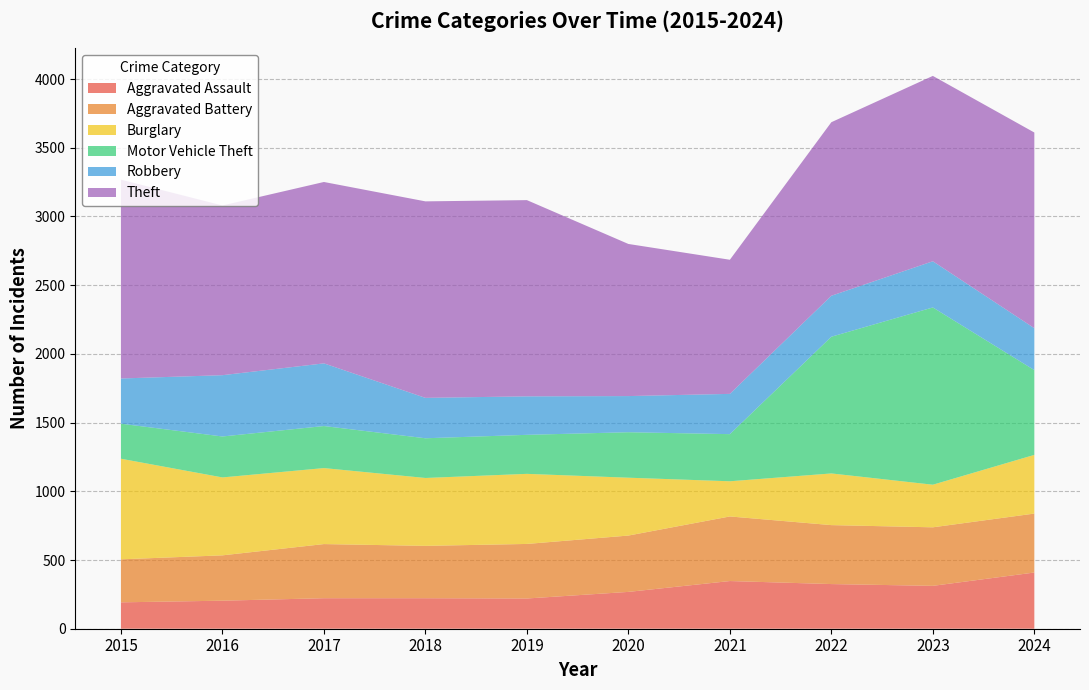

Reading left to right, transcribe all the data shown in this chart.

Aggravated Assault: 192	204	222	222	220	268	347	325	312	409
Aggravated Battery: 313	330	394	381	397	410	470	429	426	429
Burglary: 732	567	553	494	510	421	256	376	310	427
Motor Vehicle Theft: 255	298	306	289	284	331	343	995	1290	617
Robbery: 329	446	456	294	280	263	293	298	336	305
Theft: 1447	1235	1320	1430	1428	1107	976	1263	1349	1424